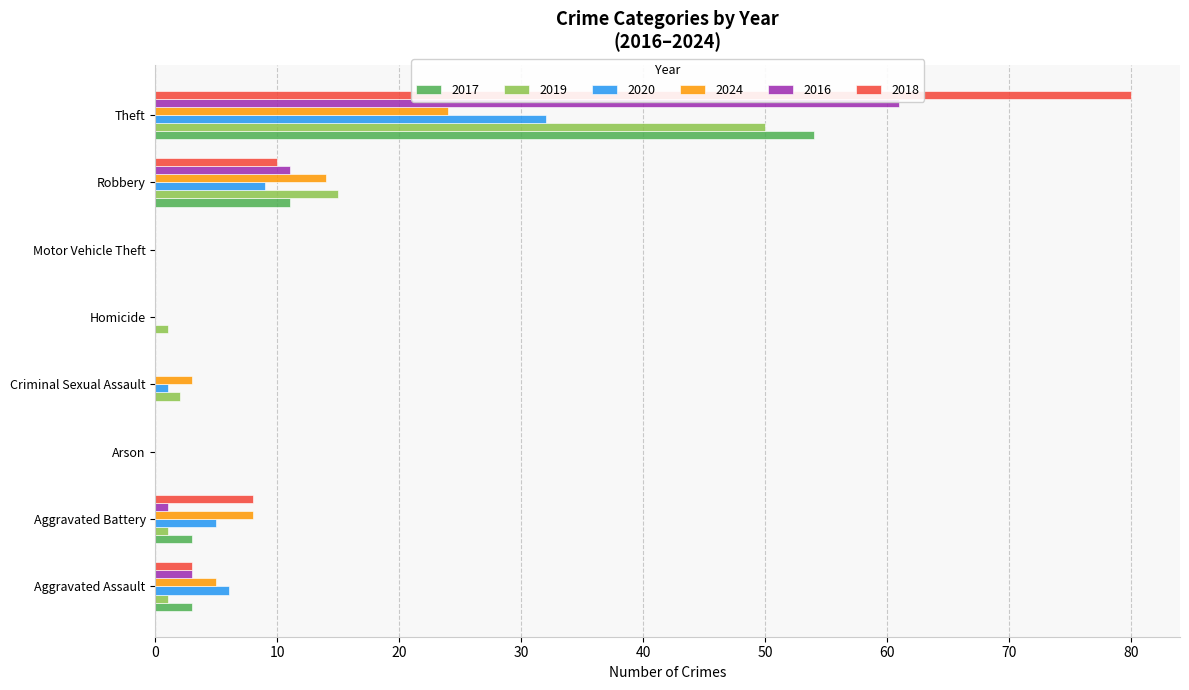

What is the maximum value for 2019?

50